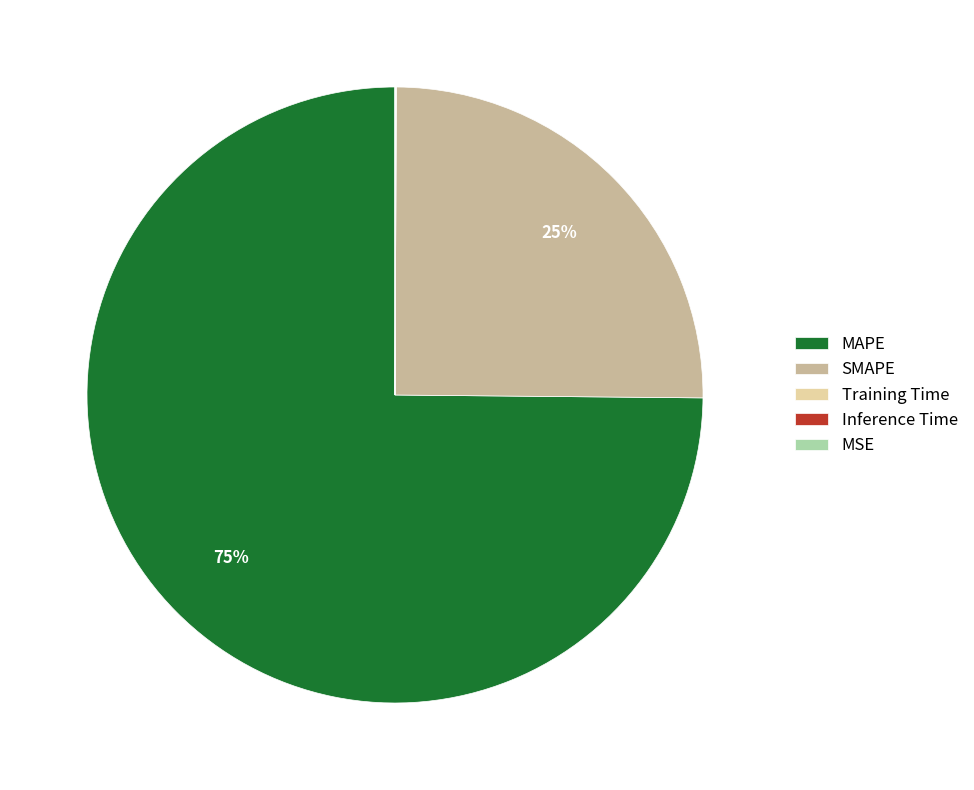

Is it true that MAPE is 63% of the pie?

False